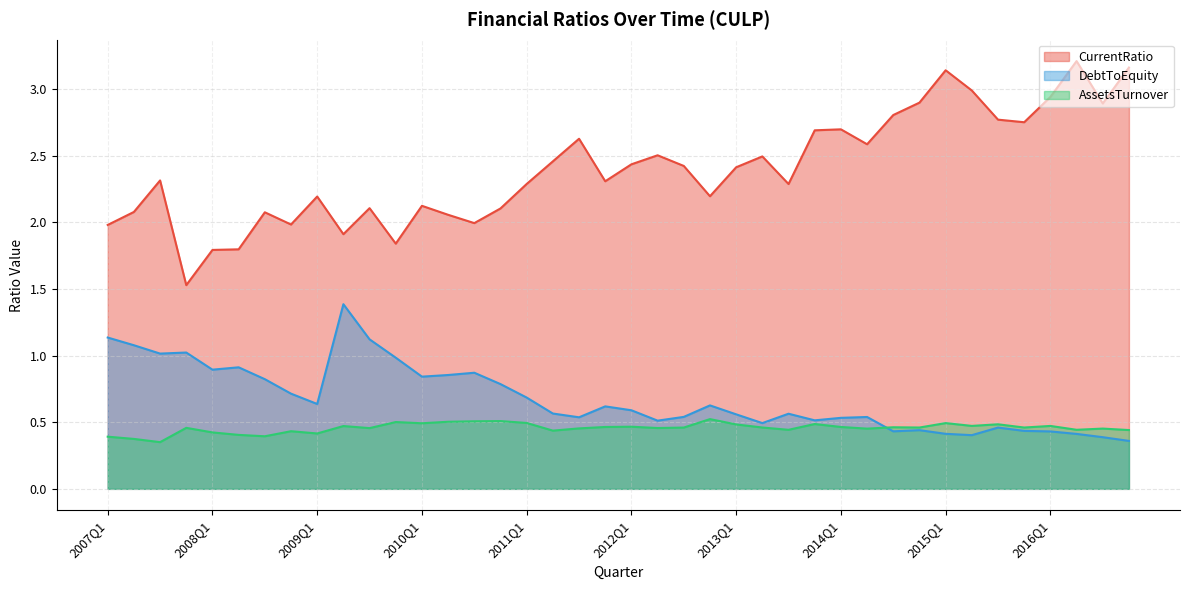

Which series has the widest spread of values?

CurrentRatio